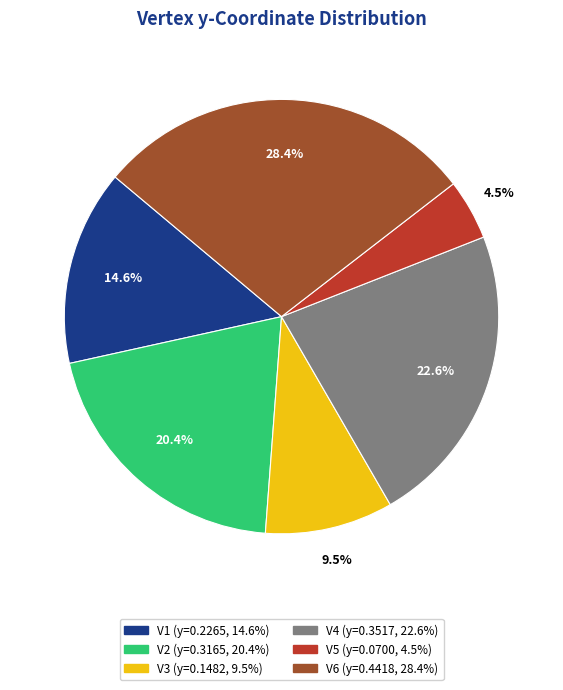

How many segments does this pie chart have?

6